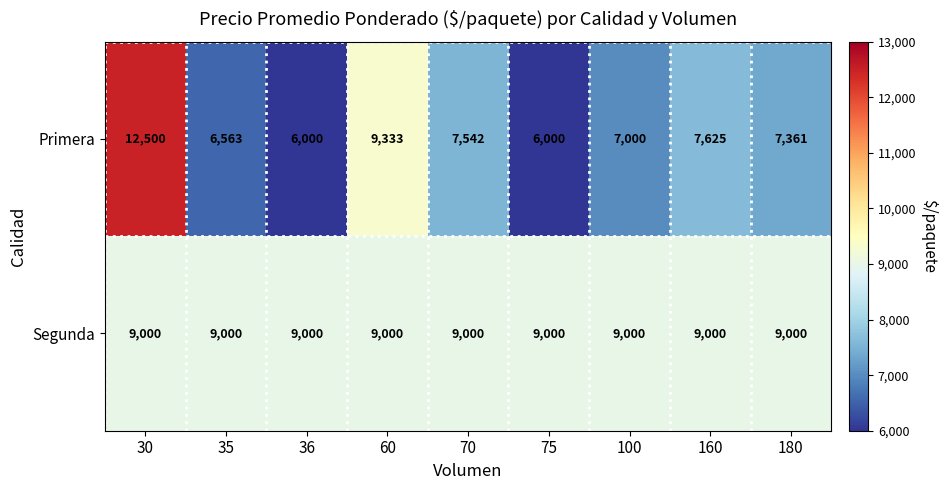

What is the sum of all Segunda values?

81000